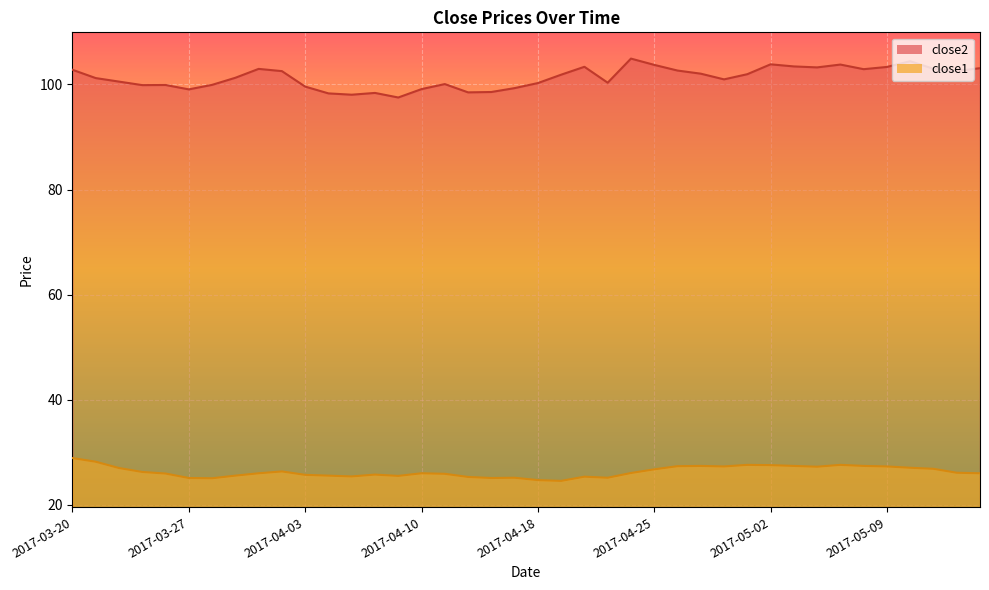

What is the value of the close2 point at the 21st from the left?

100.3